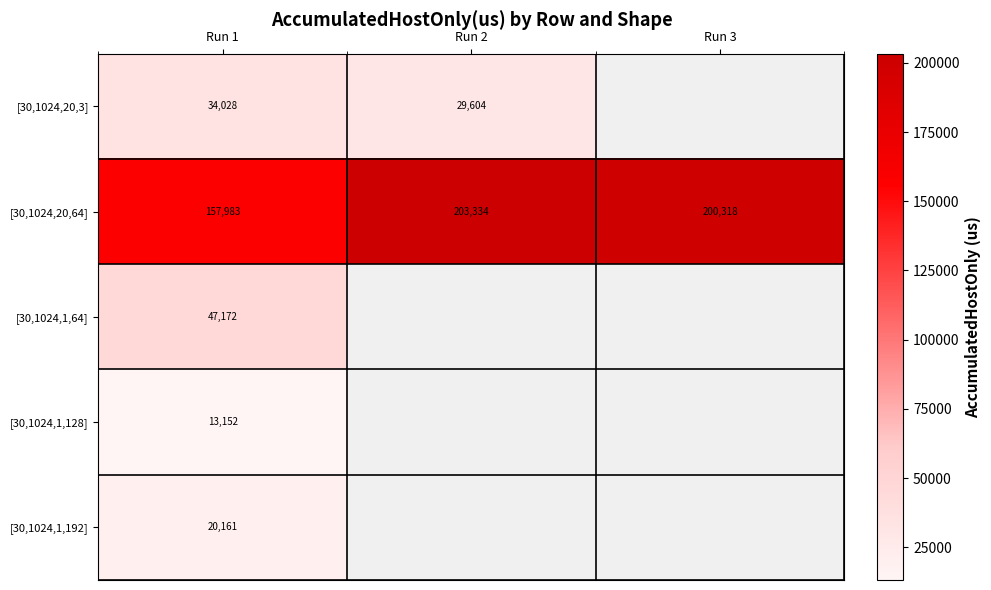

Rank the categories by [30,1024,1,128] value from highest to lowest.

Run 1, Run 2, Run 3